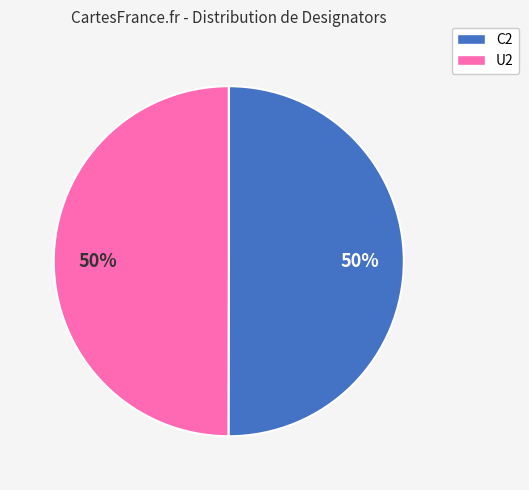

What percentage is the U2 slice, to the nearest percent?

50%